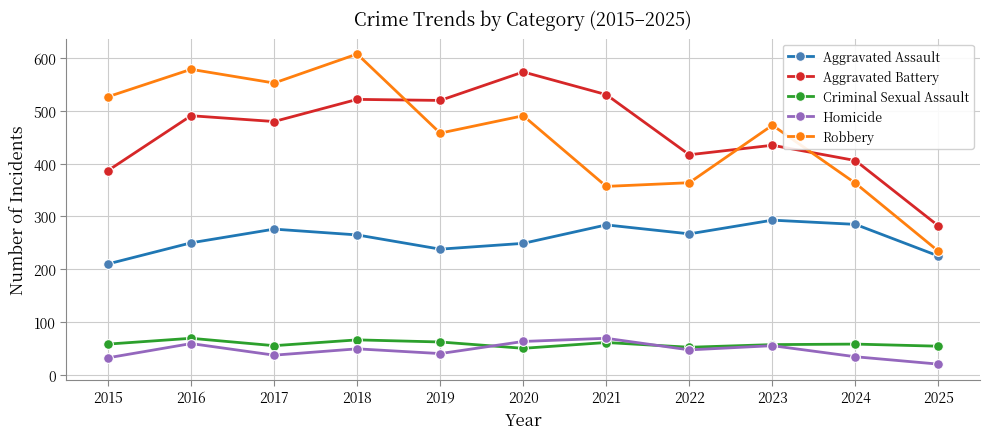

How many lines are shown in the chart?

5